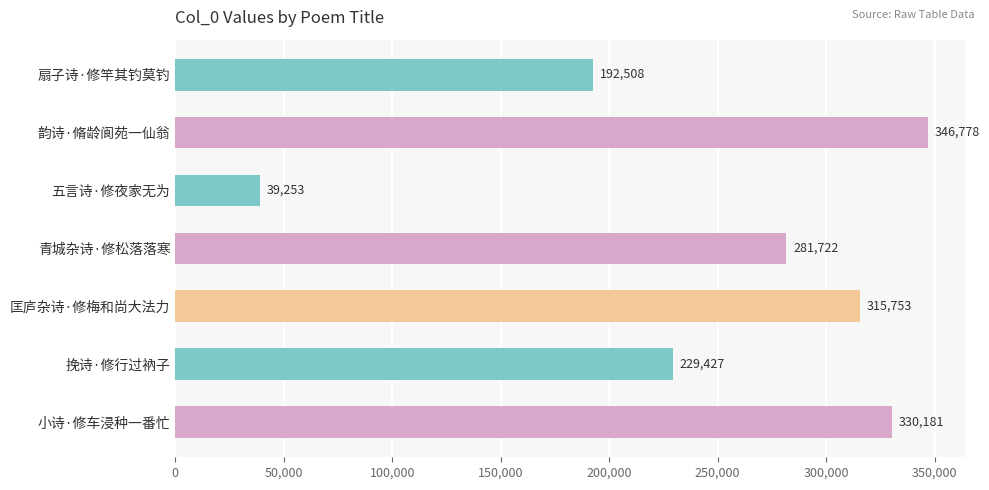

List the labels in order of value, largest first.

韵诗·脩龄阆苑一仙翁, 小诗·修车浸种一番忙, 匡庐杂诗·修梅和尚大法力, 青城杂诗·修松落落寒, 挽诗·修行过衲子, 扇子诗·修竿其钓莫钓, 五言诗·修夜家无为